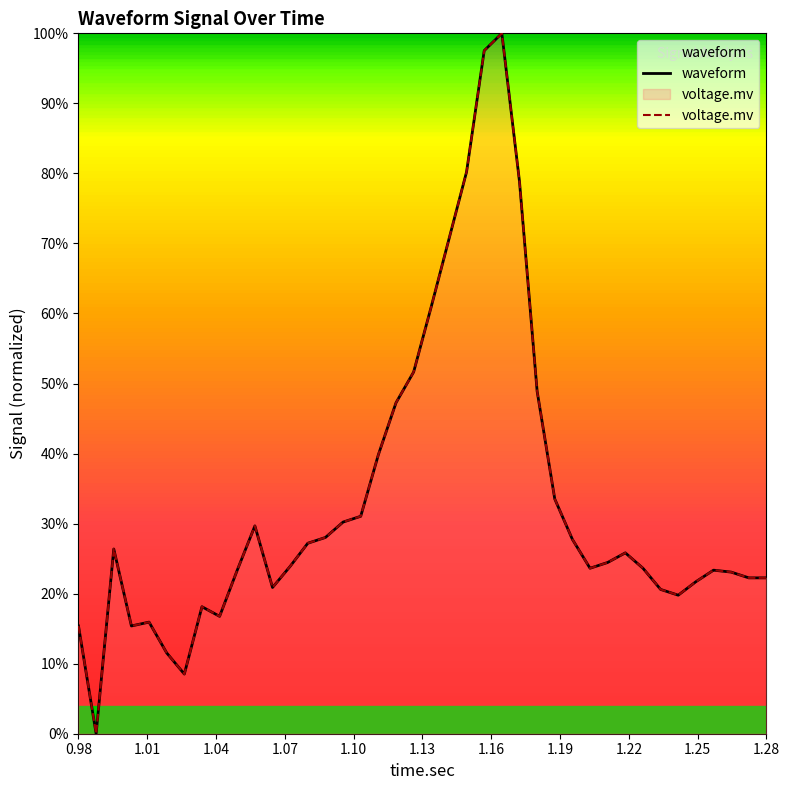

What is the label of the 2nd point from the left?

1.01